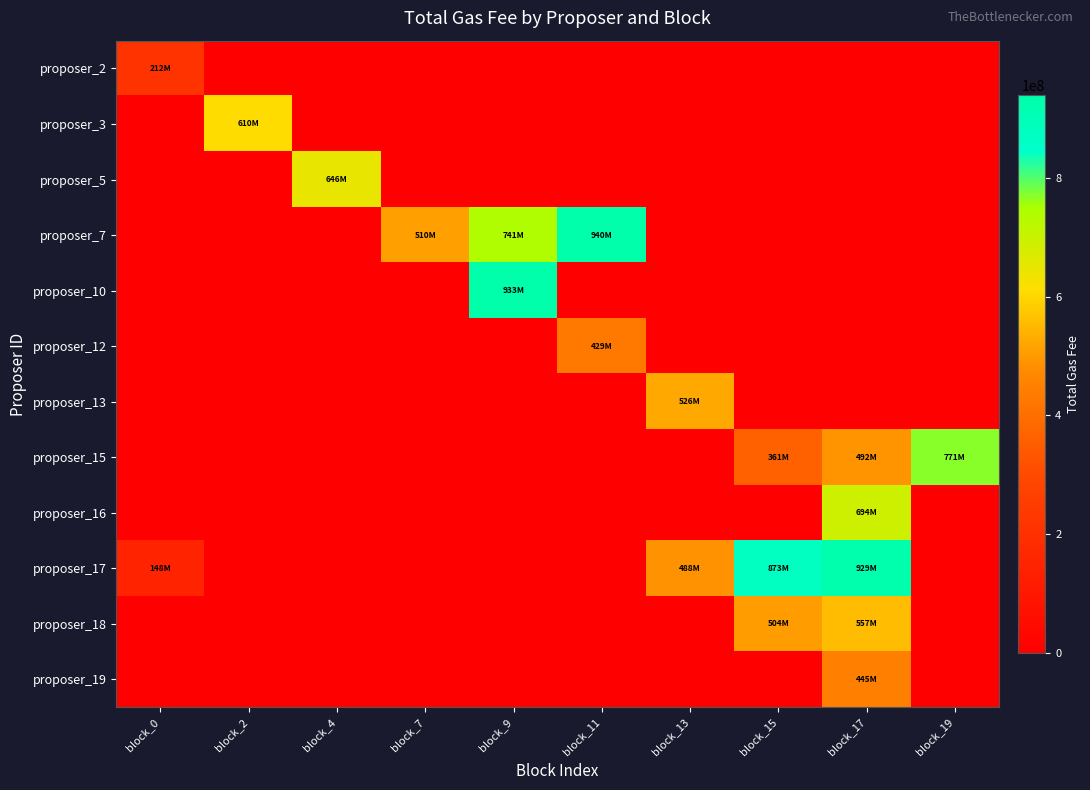

At how many categories does at least one series exceed 533982018?

7